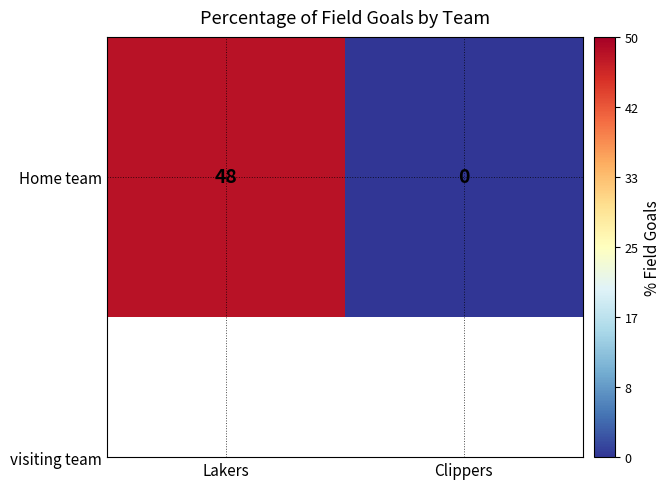

What is the change in value from Lakers to Clippers?

-48